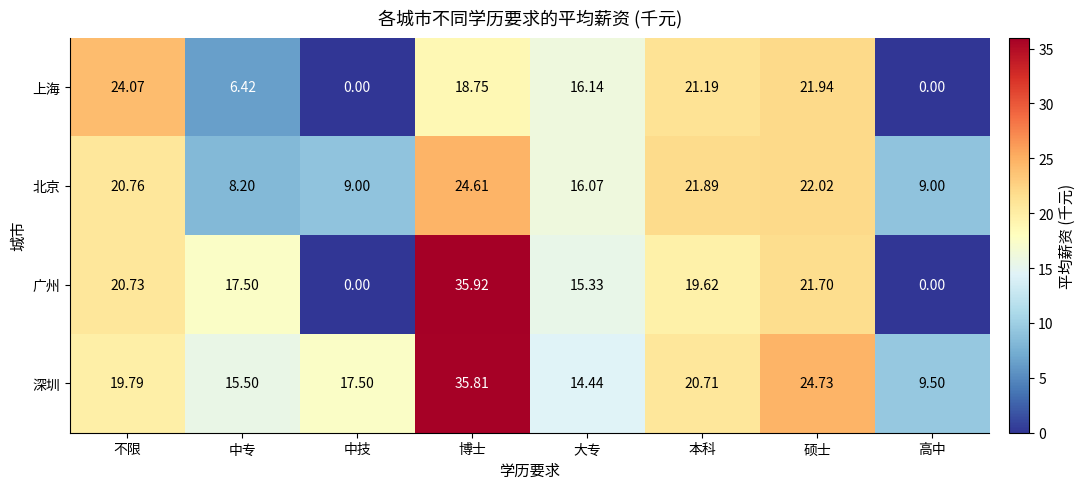

How many series are shown in this chart?

4